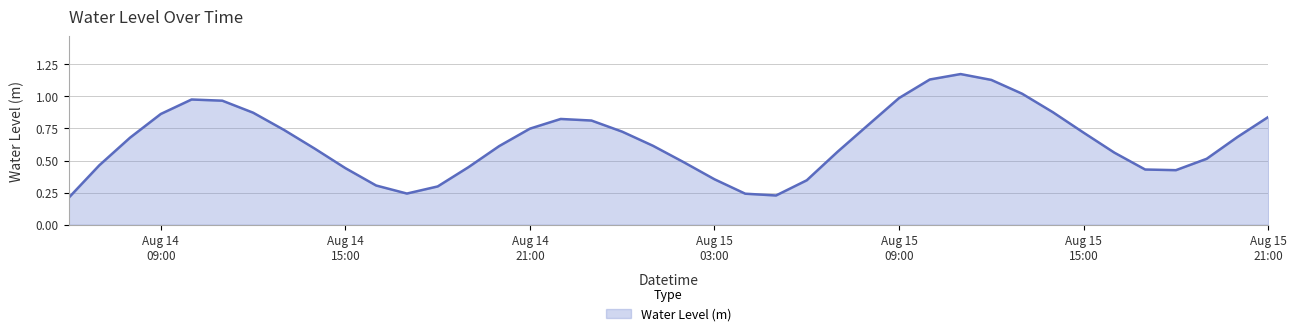

At which category does the data reach its first local peak?

2023-08-14 10:00:00